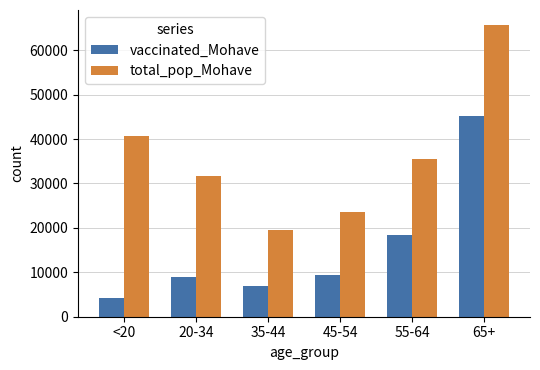

What is the difference between the highest and lowest values at <20?

36607